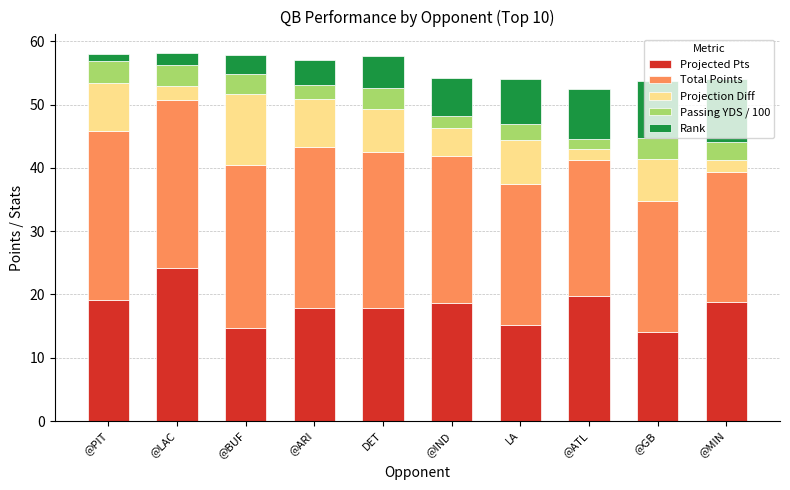

What is the lowest value of the Projected Pts series?

14.1